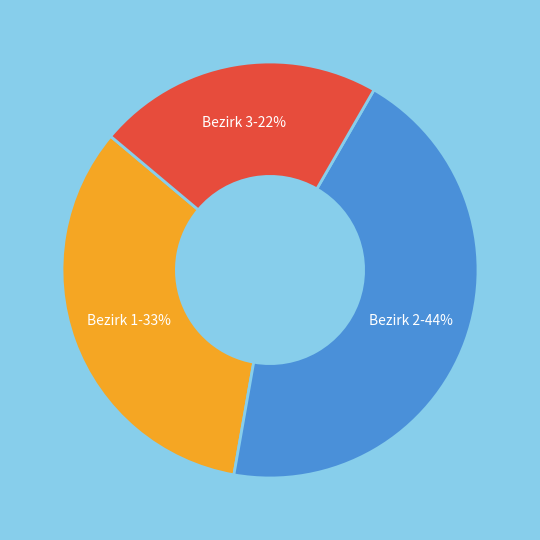

What is the largest slice in the pie chart?

Bezirk 2